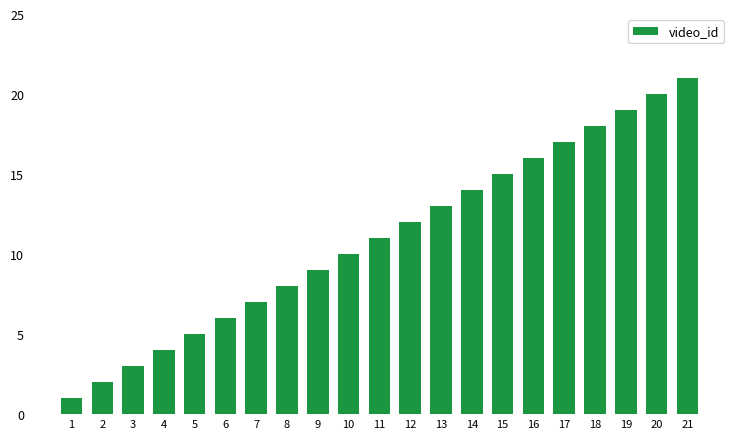

Are the bars grouped side by side (vs. stacked)?

No